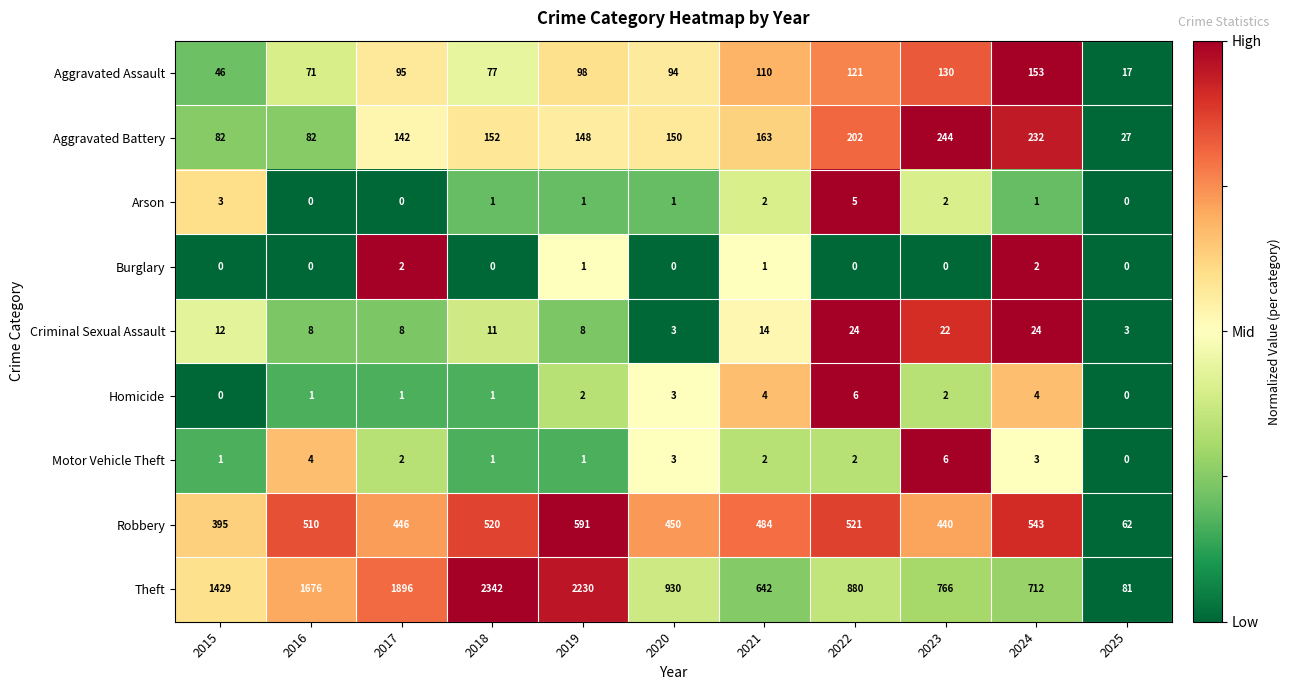

What is the difference between the maximum and minimum values in the Theft series?

2261